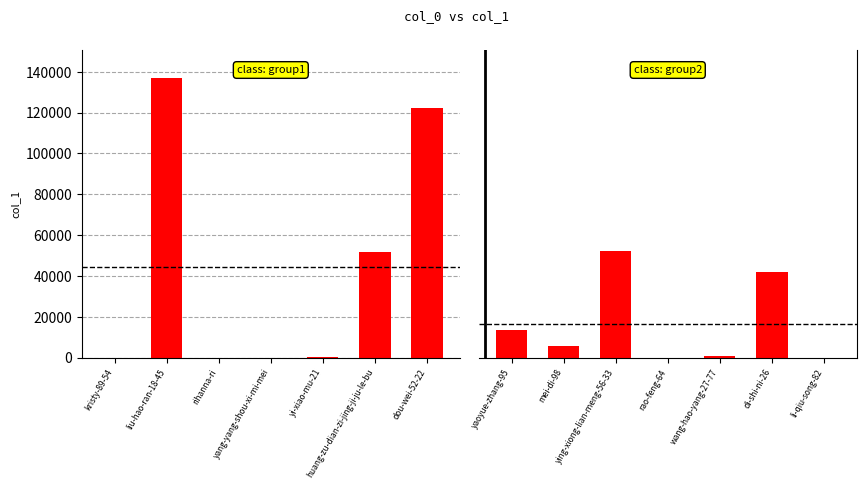

At which label is col_1 (group1) closest to 68545?

huang-zu-dian-zi-jing-ji-ju-le-bu